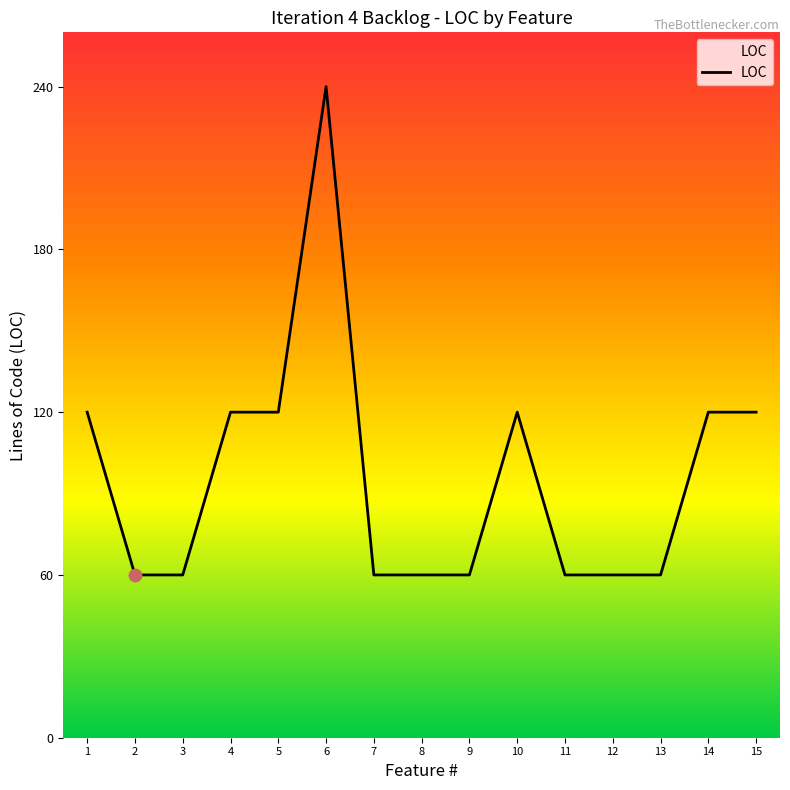

Approximately how many times larger is the value at 13 compared to 10?

0.5